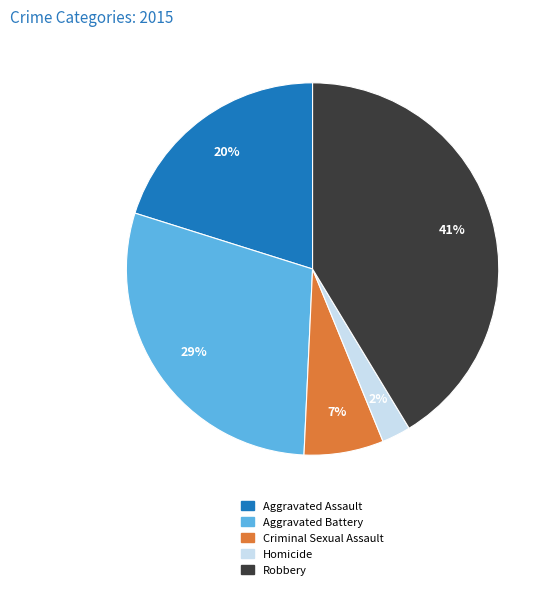

To the nearest percent, what is the average slice percentage?

20%